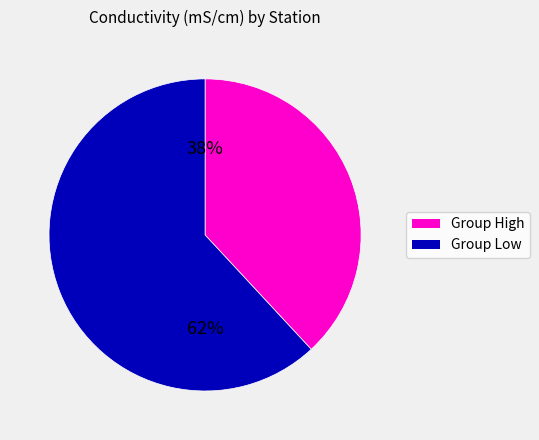

To the nearest percent, what is the average slice percentage?

50%